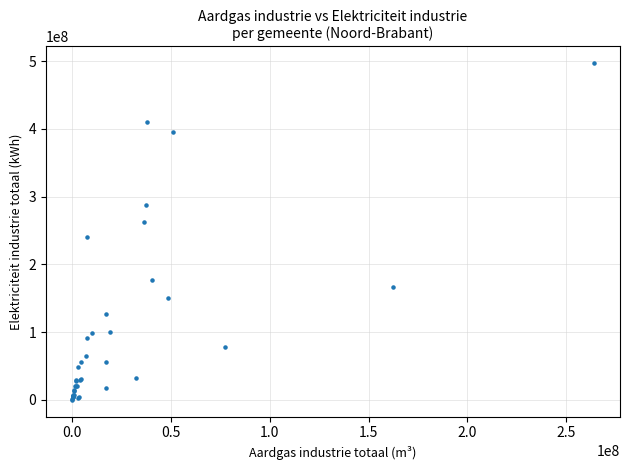

What Y value in the scatter plot is closest to 248428000?

240507000